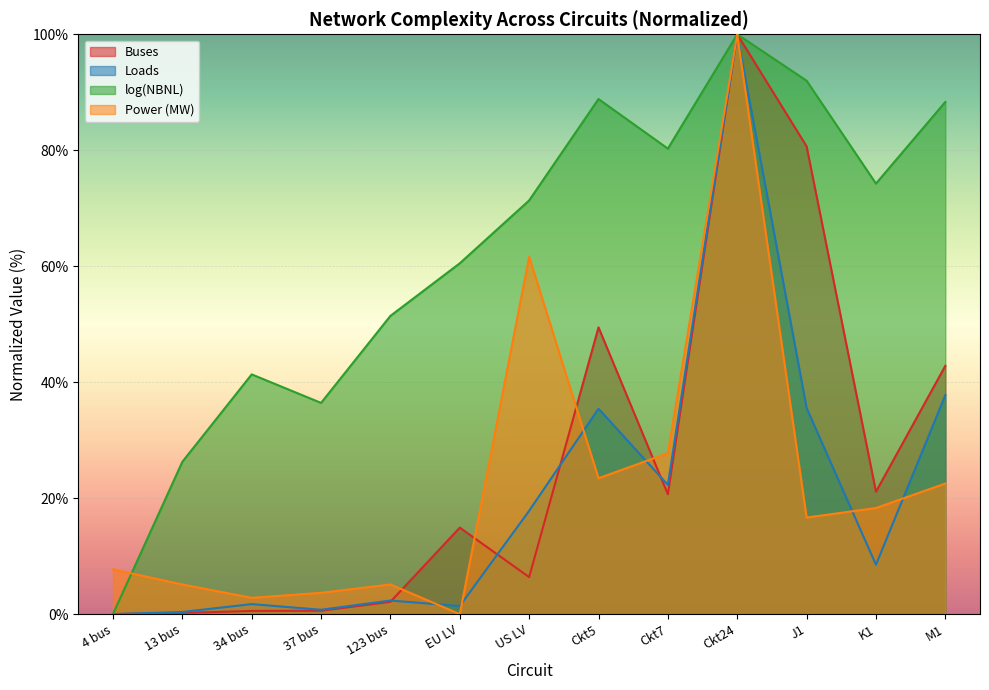

Where does the log(NBNL) series first go above 71?

US LV